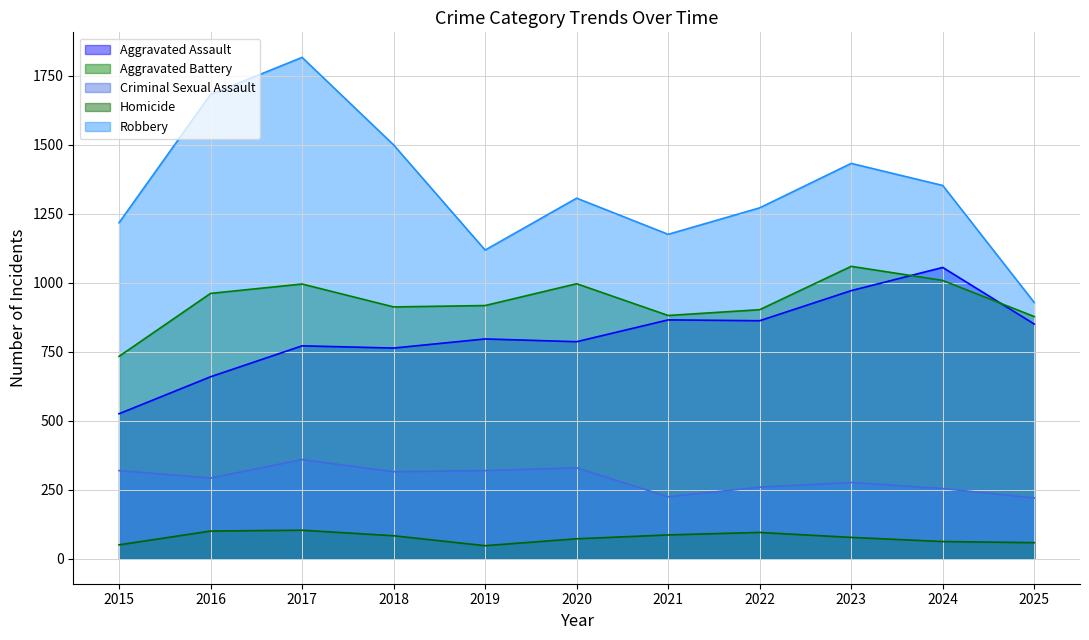

Reading right to left, list all the values displayed in this chart.

Aggravated Assault: 850	1055	971	862	865	786	796	763	771	659	525
Aggravated Battery: 877	1008	1059	902	881	996	917	912	995	961	733
Criminal Sexual Assault: 220	254	276	259	224	329	319	315	359	292	319
Homicide: 58	62	77	95	86	72	47	83	103	100	50
Robbery: 928	1352	1432	1271	1175	1306	1118	1499	1816	1682	1217